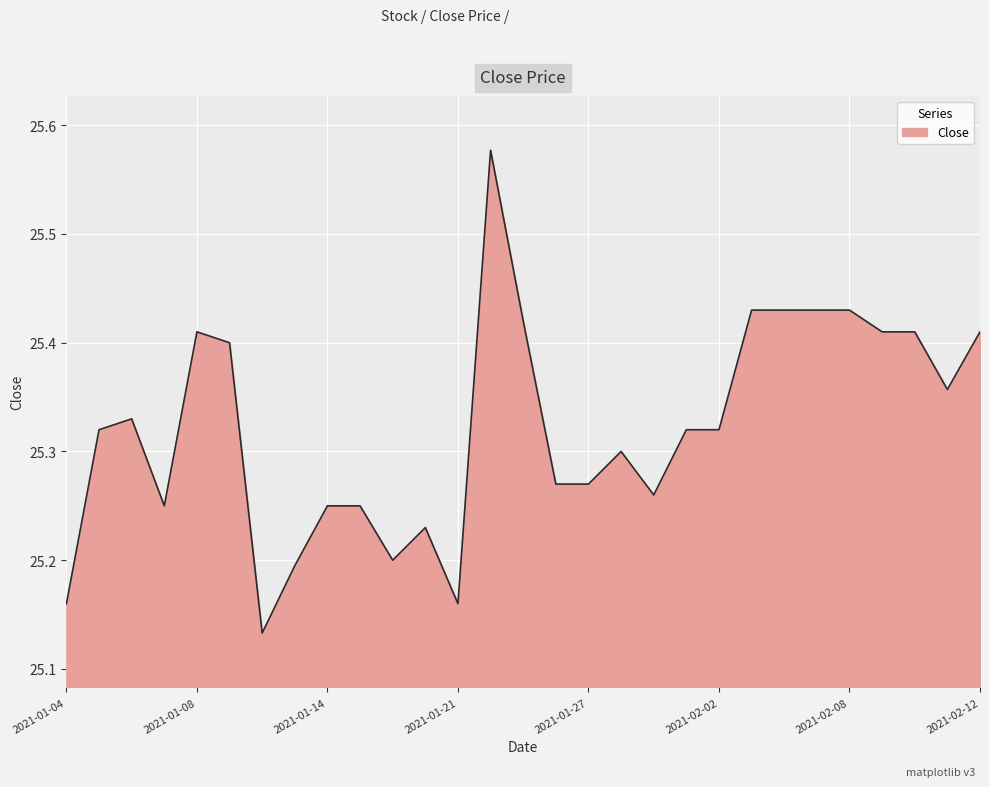

What is the difference between the maximum and minimum values?

0.4